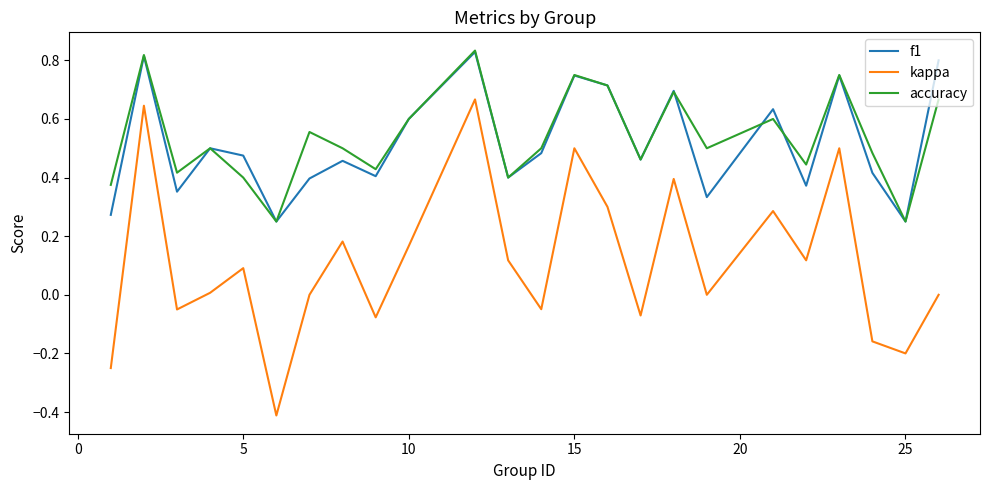

True or false: f1 and kappa cross at least once.

False